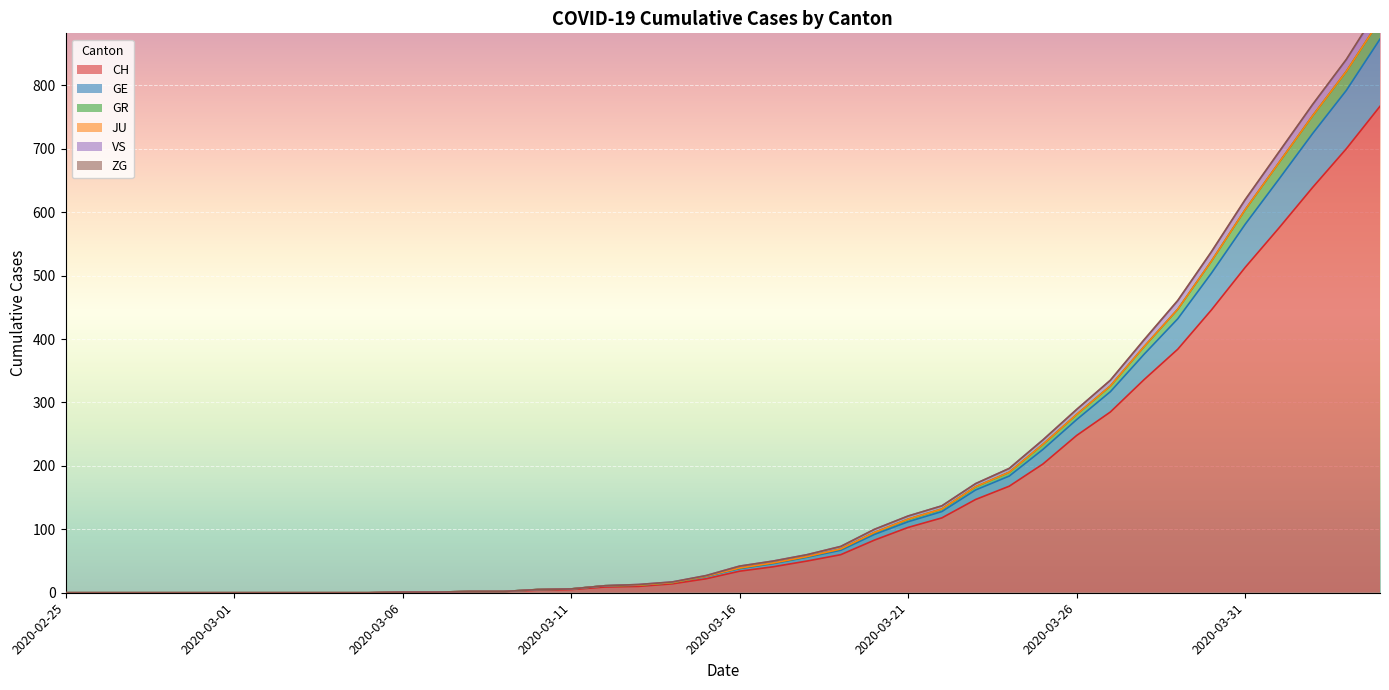

What is the approximate value of CH at 2020-03-24?

168